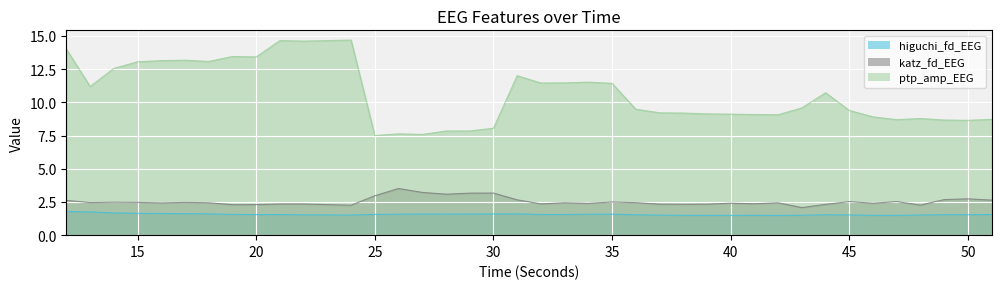

Which series has the largest total across all categories?

ptp_amp_EEG